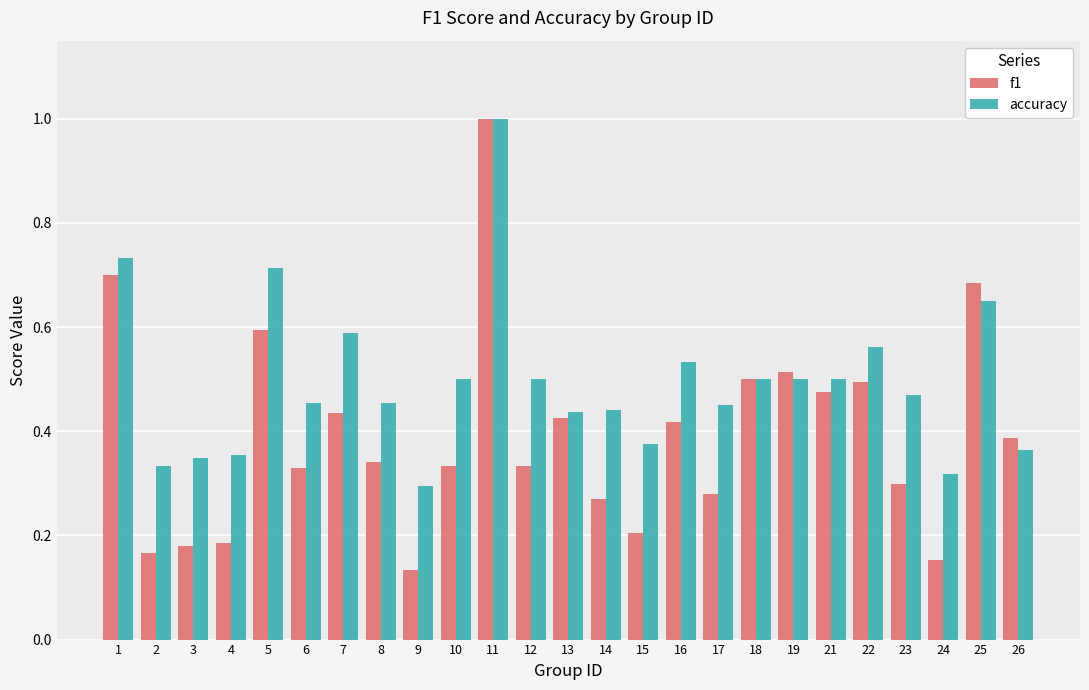

Is it true that f1 equals 0.2 at 3?

True